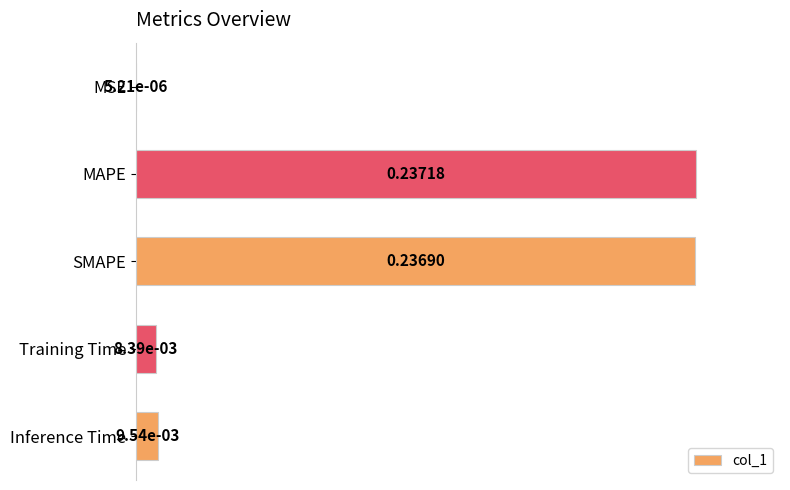

Does the chart contain stacked bars?

No